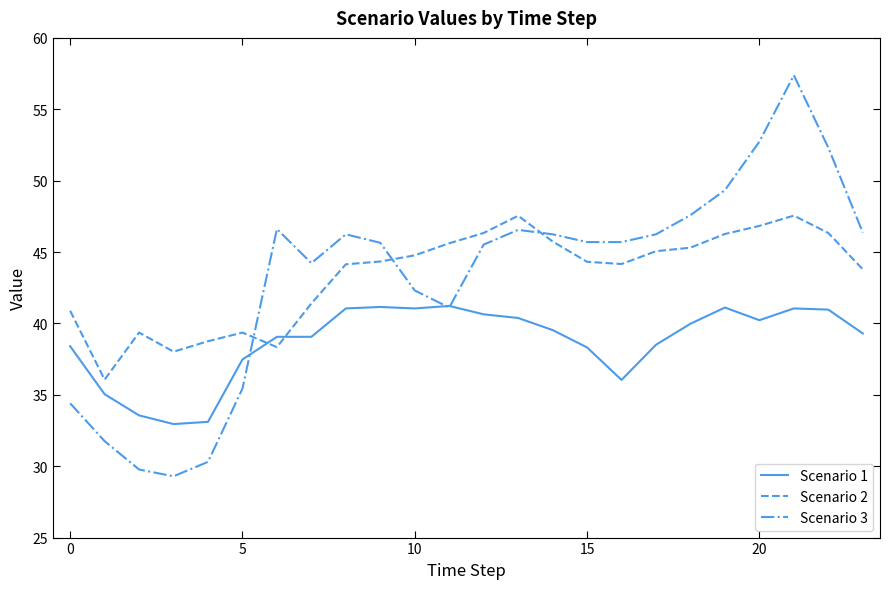

Rank the series by their maximum value, from lowest to highest.

Scenario 1, Scenario 2, Scenario 3